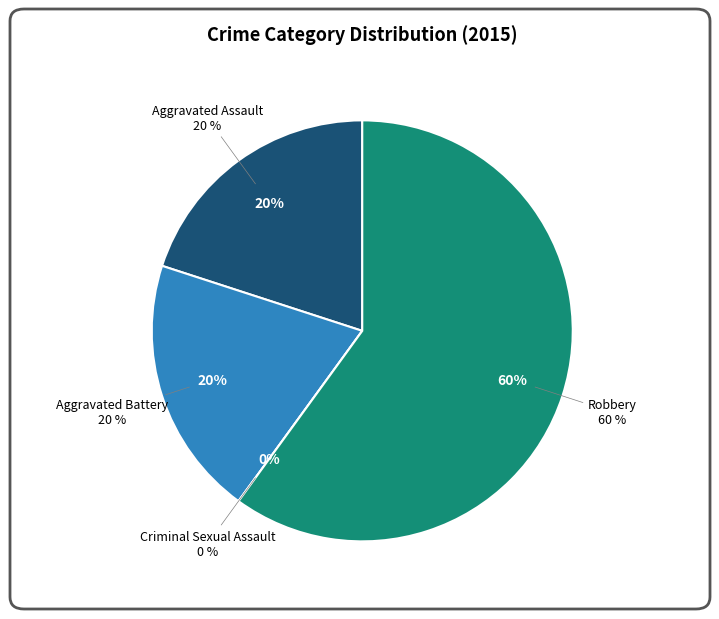

Is Robbery the majority of the pie?

Yes